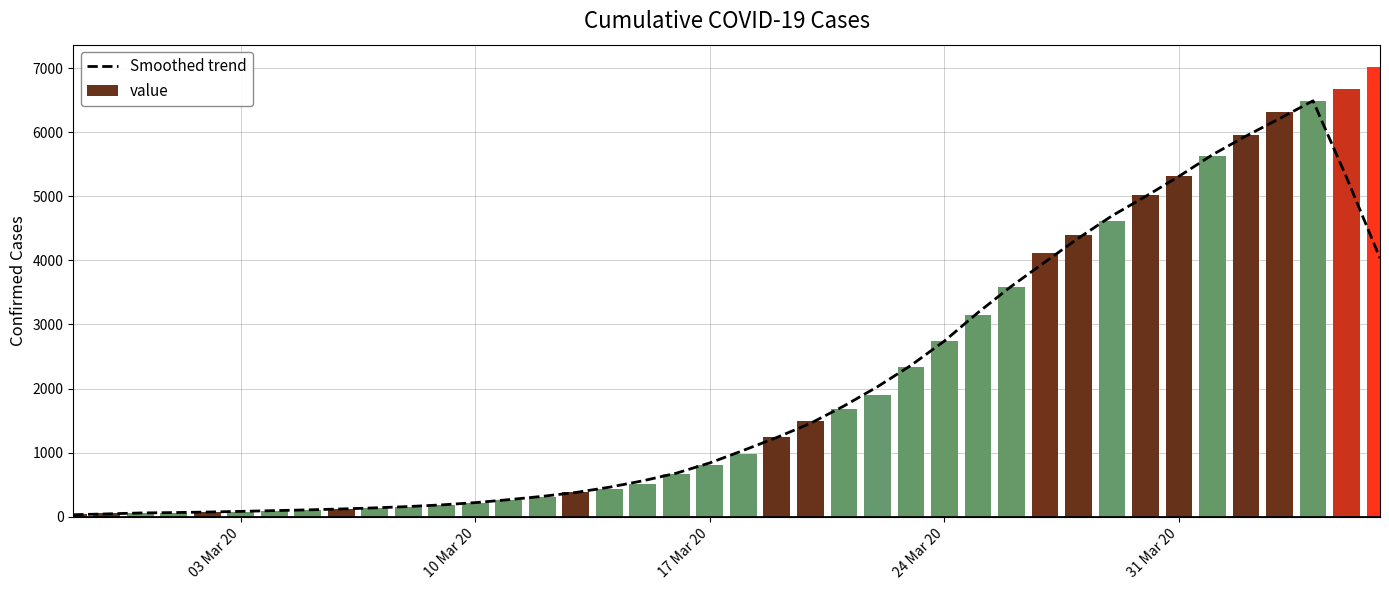

What is the difference between the maximum and second lowest values in the value series?

6961